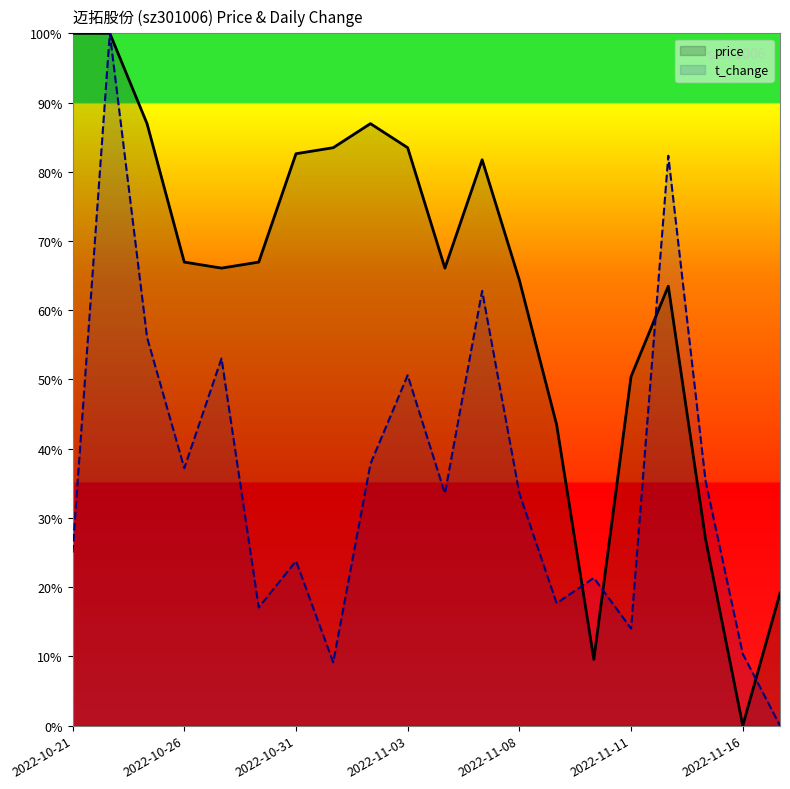

List the series in order of their peak value, lowest first.

price, t_change